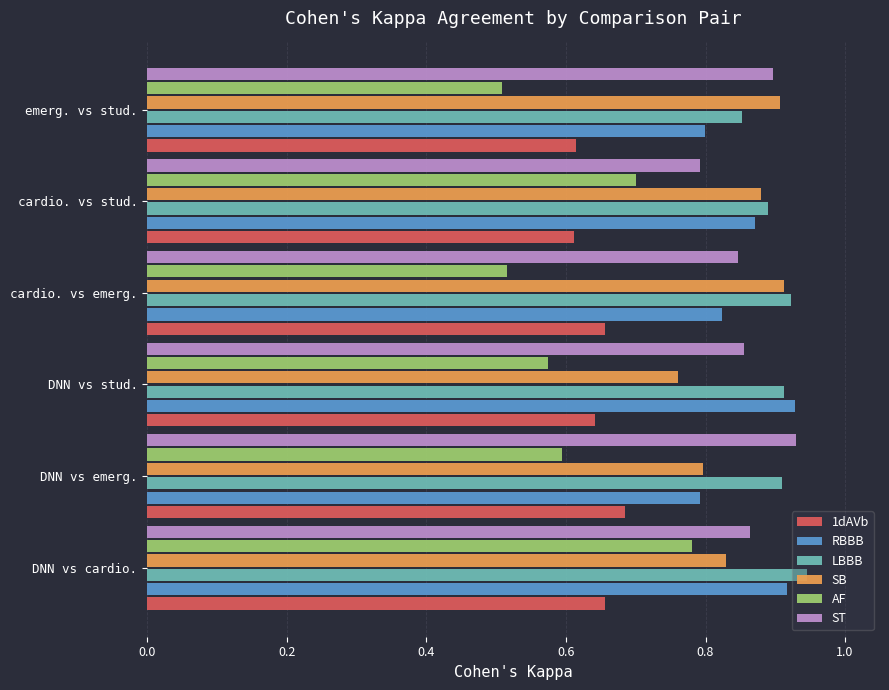

What is the sum of all AF values?

3.7